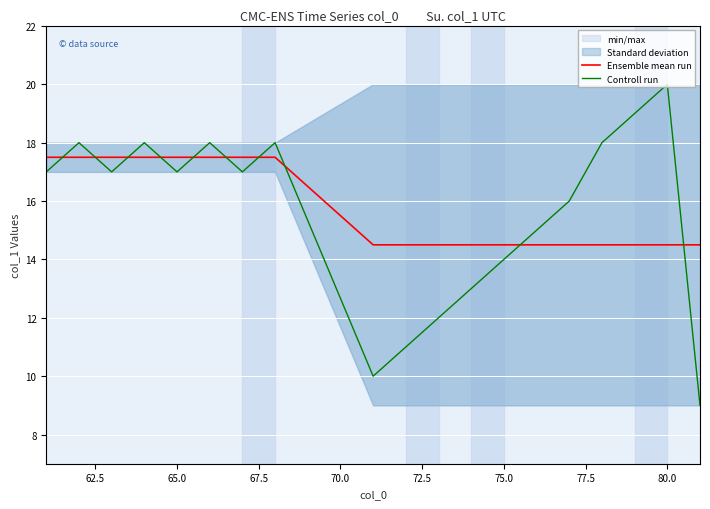

After their last crossing, which series has the higher values: Controll run or Ensemble mean run?

Ensemble mean run